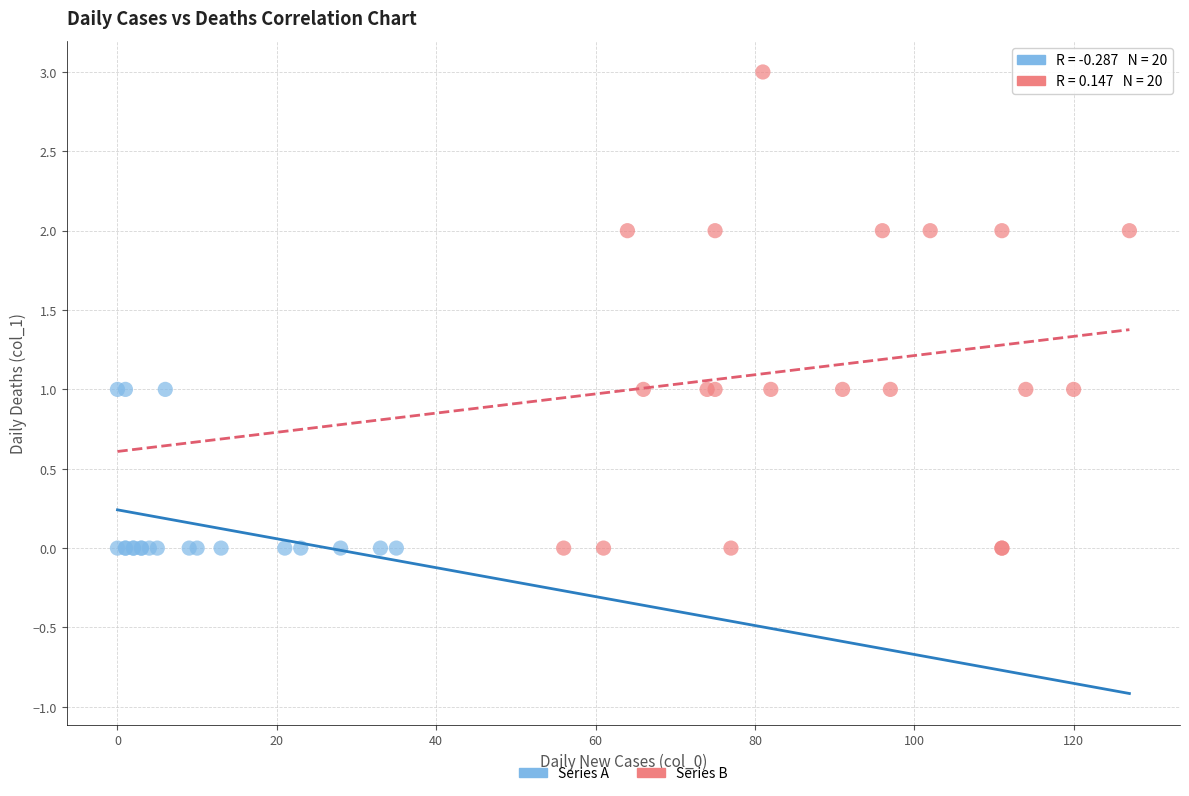

Which series contains the highest Y value?

Series B